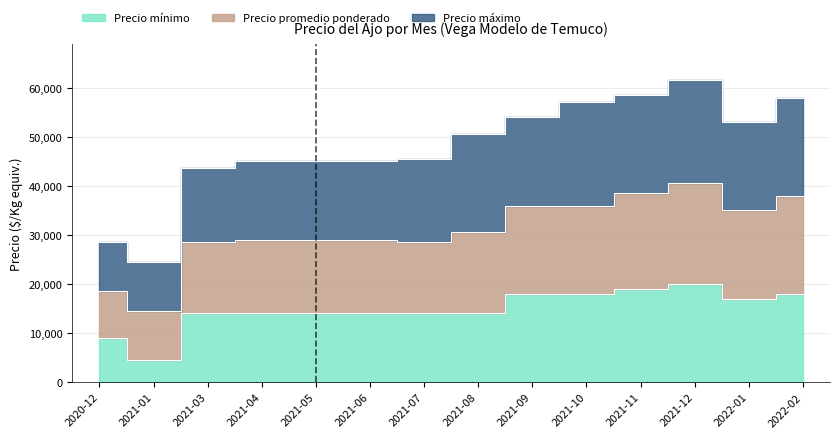

Read the Precio mínimo value at 2022-01, to the nearest 50.

17000